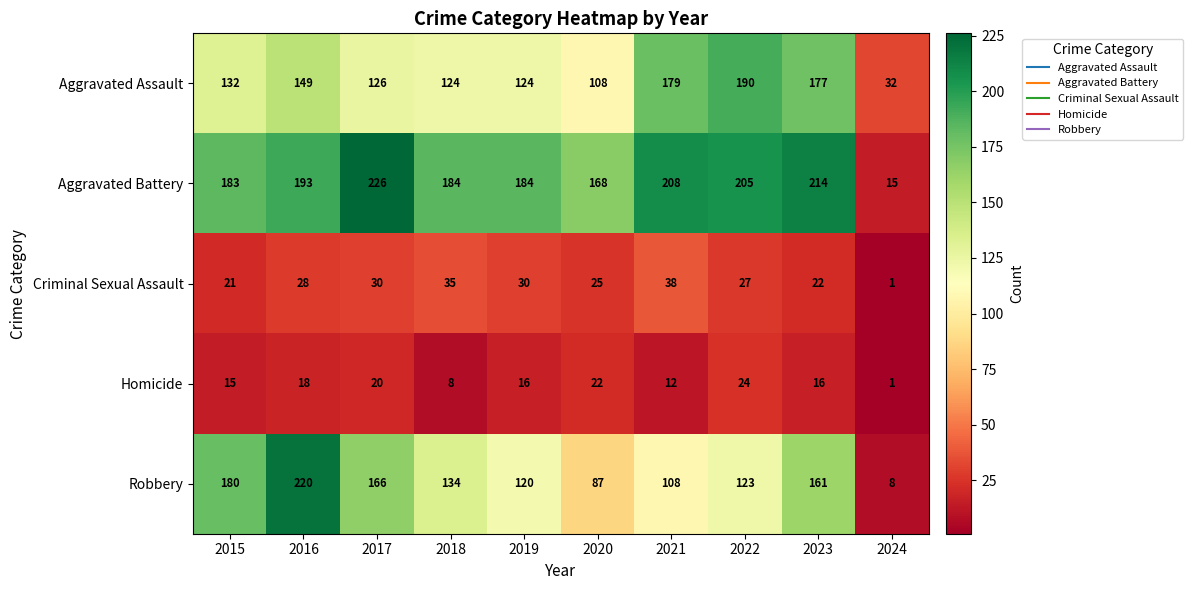

The value of Aggravated Battery at 2023 is 214. True or false?

True